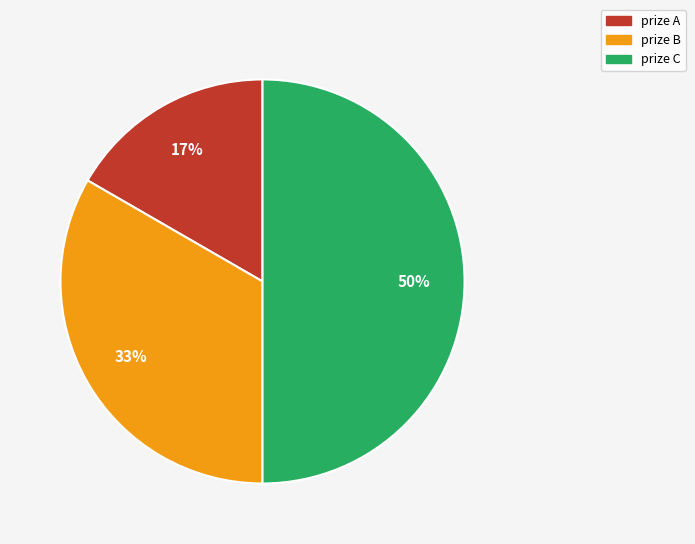

To the nearest percent, what portion does prize A represent?

17%